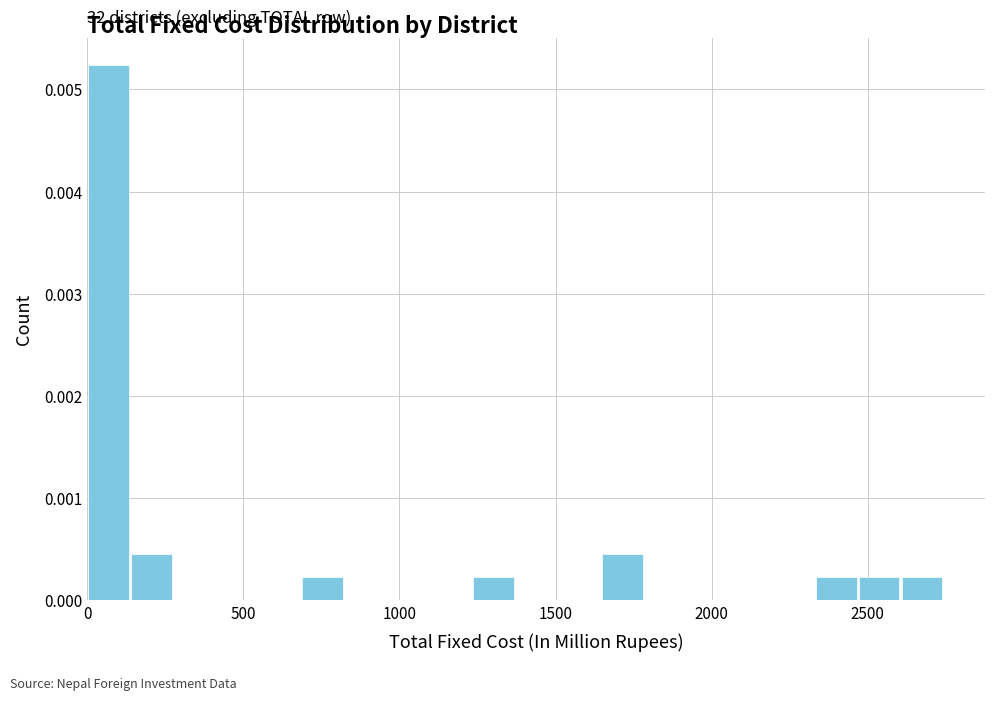

Around what value on the x-axis is the tallest bar? Give the approximate position of its centre, as read against the axis.

50